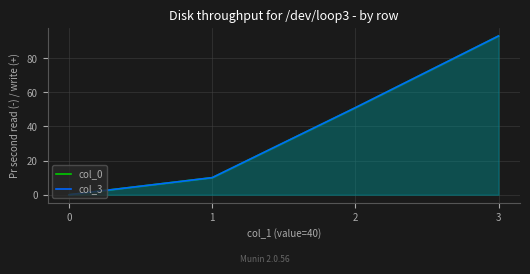

Between 3 and 2, which is larger?

3